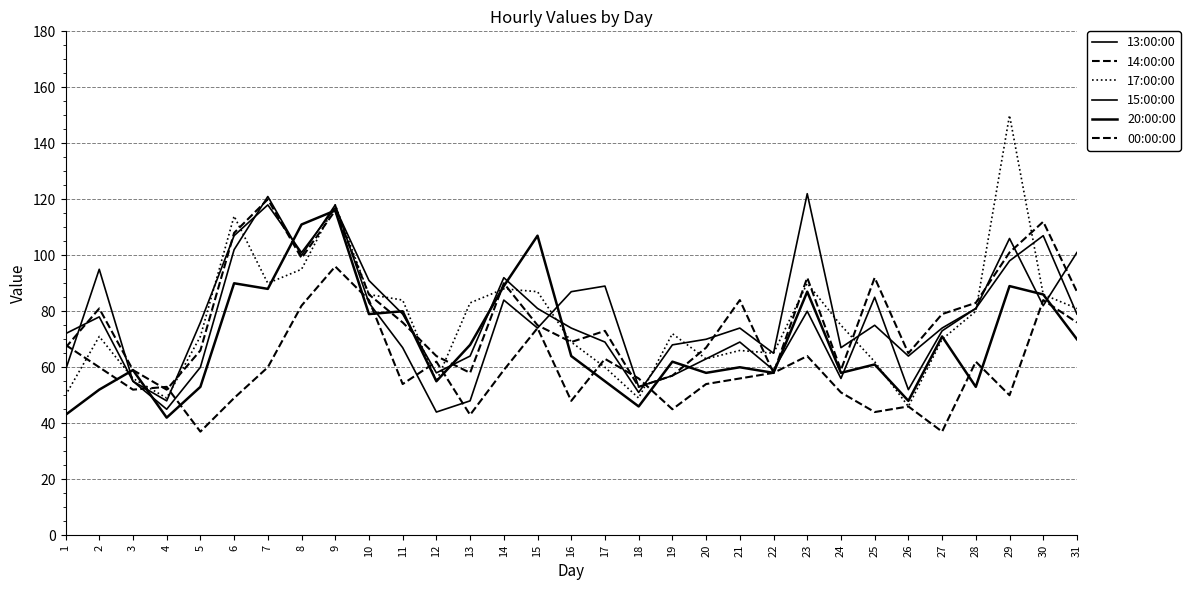

The value of 00:00:00 at 18 is 56. True or false?

True